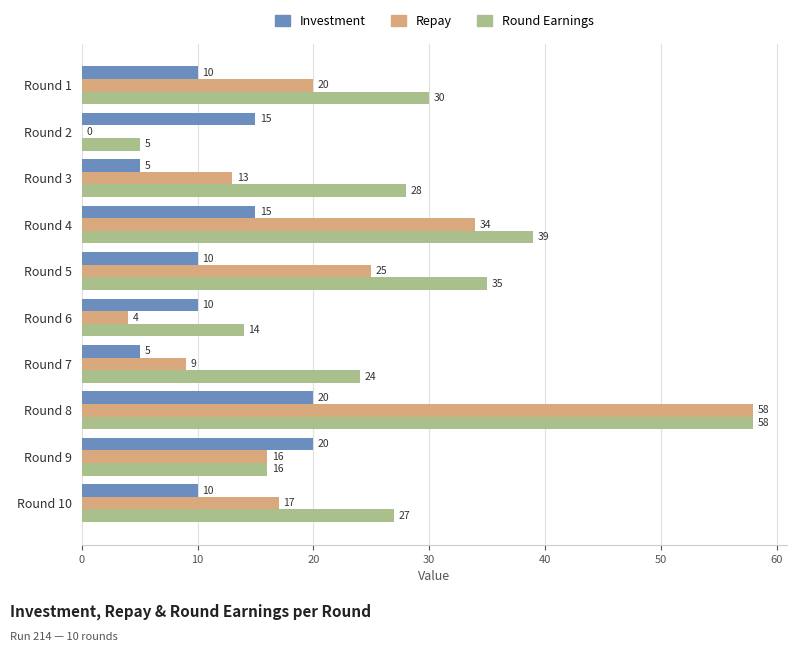

What is the total value across all series at Round 4?

88